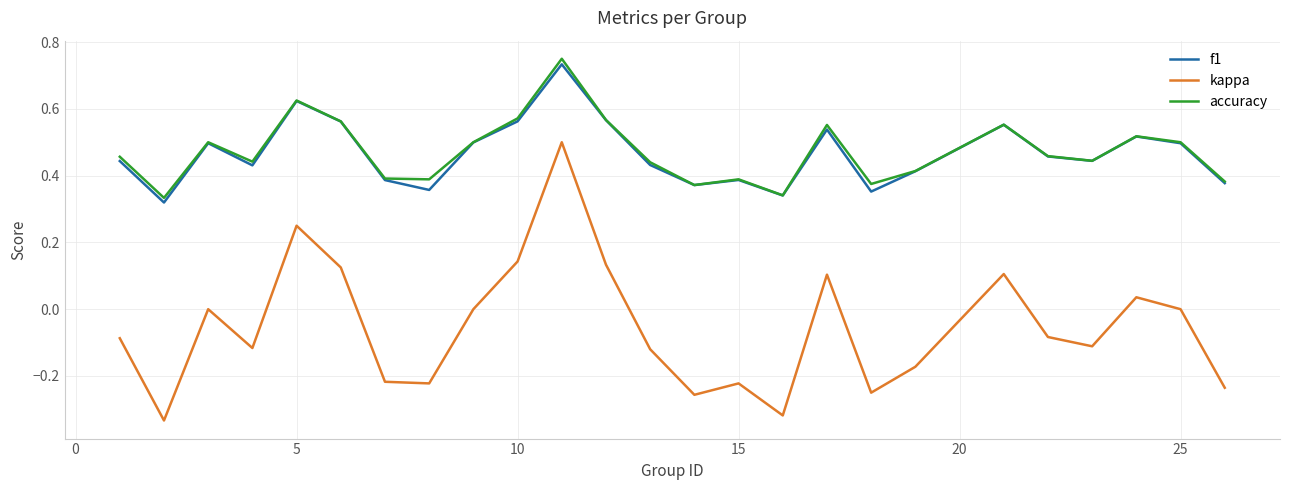

True or false: kappa and f1 intersect in this chart.

False